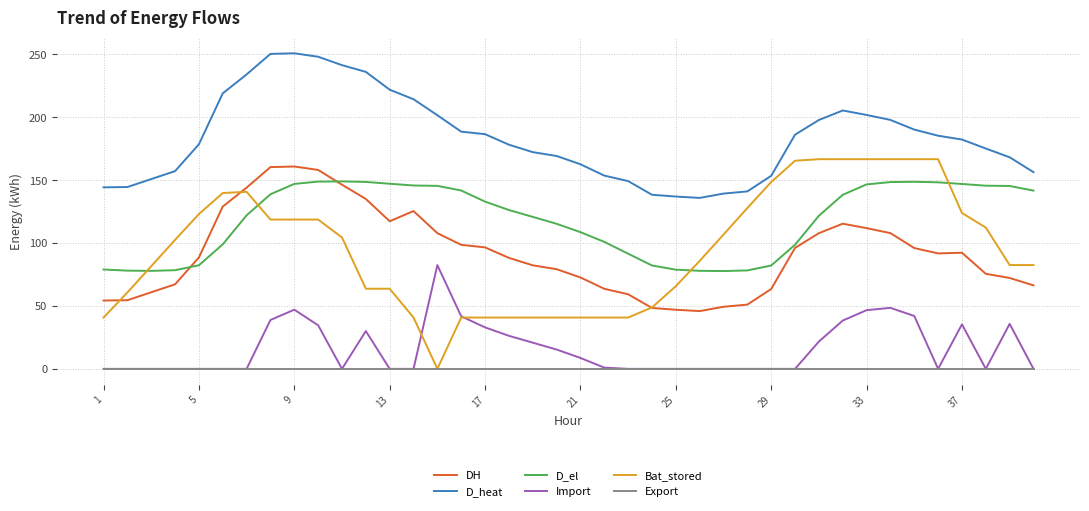

Which series has the largest range (max minus min)?

Bat_stored